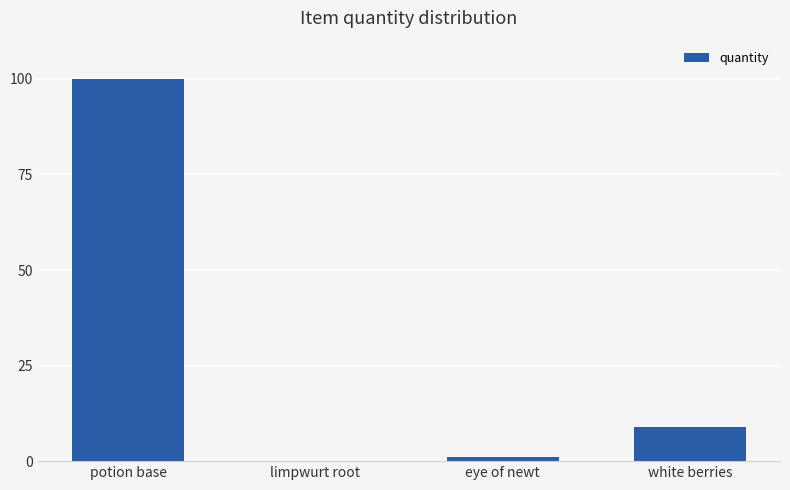

At which label is the value closest to 50?

white berries